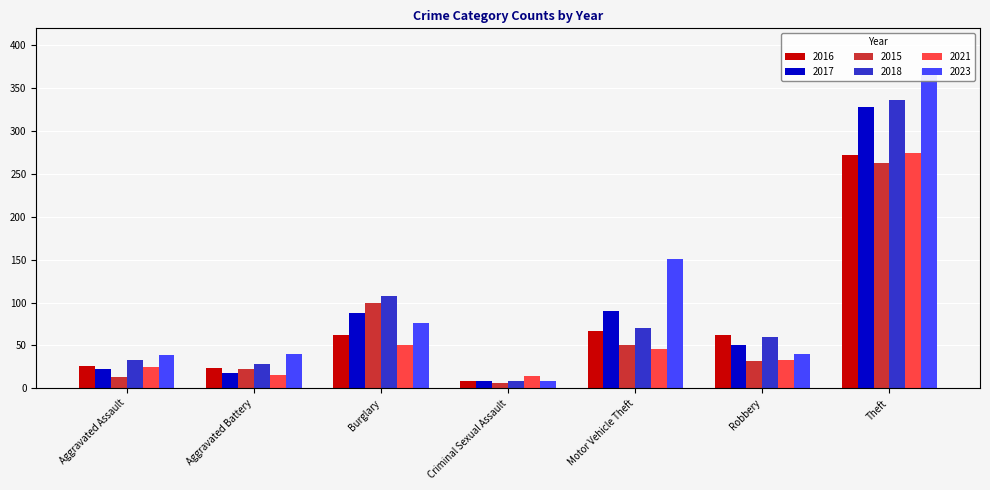

Reading left to right, what are all the values shown in this chart?

2016: Aggravated Assault=26	Aggravated Battery=24	Burglary=62	Criminal Sexual Assault=9	Motor Vehicle Theft=67	Robbery=62	Theft=272
2017: Aggravated Assault=22	Aggravated Battery=18	Burglary=88	Criminal Sexual Assault=8	Motor Vehicle Theft=90	Robbery=50	Theft=328
2015: Aggravated Assault=13	Aggravated Battery=22	Burglary=100	Criminal Sexual Assault=6	Motor Vehicle Theft=51	Robbery=32	Theft=263
2018: Aggravated Assault=33	Aggravated Battery=28	Burglary=108	Criminal Sexual Assault=9	Motor Vehicle Theft=70	Robbery=60	Theft=336
2021: Aggravated Assault=25	Aggravated Battery=16	Burglary=50	Criminal Sexual Assault=14	Motor Vehicle Theft=46	Robbery=33	Theft=275
2023: Aggravated Assault=39	Aggravated Battery=40	Burglary=76	Criminal Sexual Assault=9	Motor Vehicle Theft=151	Robbery=40	Theft=373